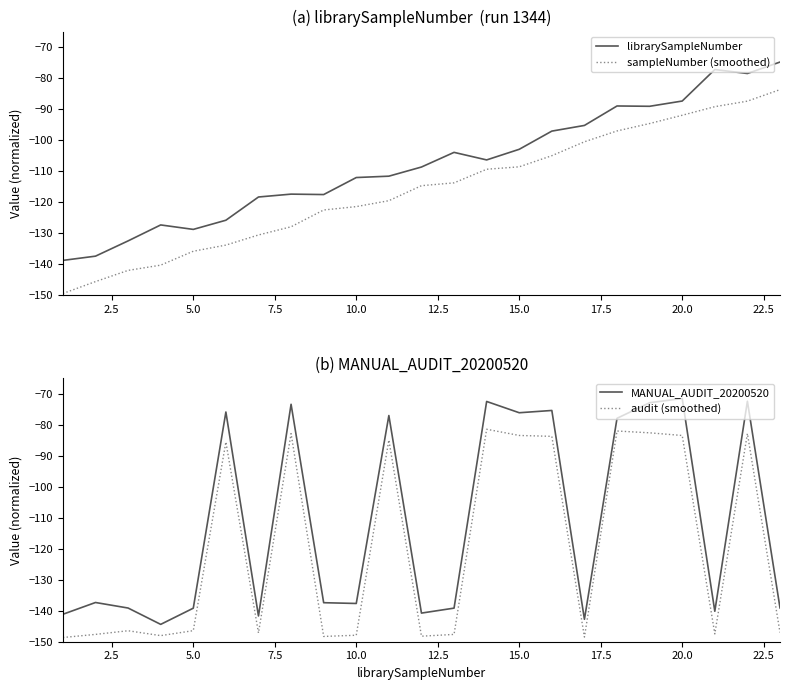

What is the maximum value for sampleNumber (smoothed)?

-83.7